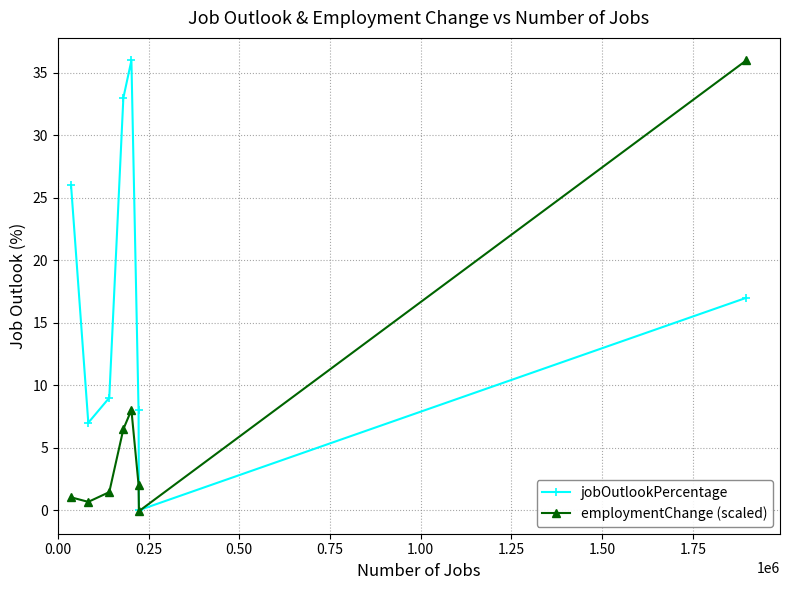

True or false: jobOutlookPercentage and employmentChange (scaled) cross at least once.

True